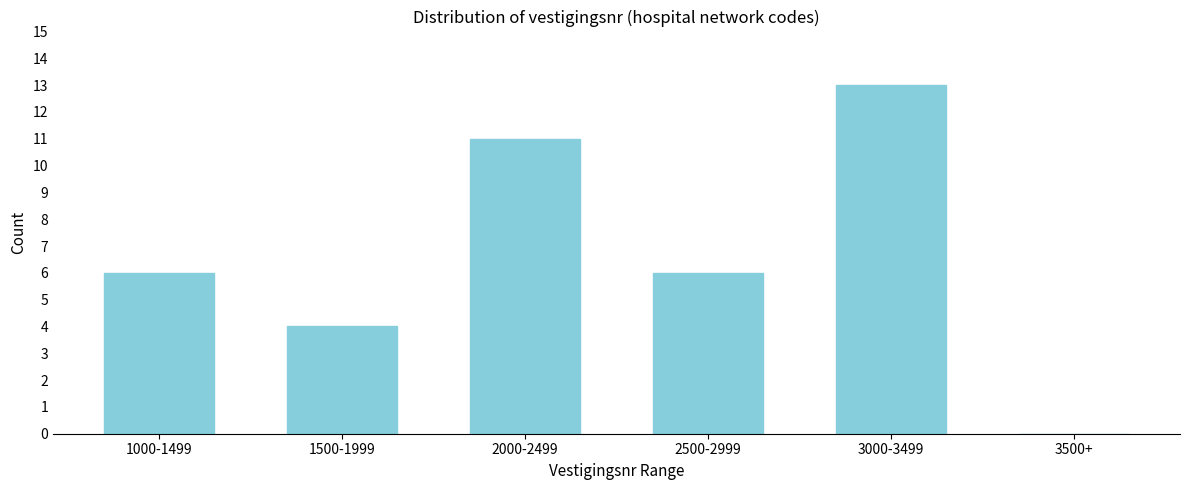

Reading left to right, list all the values displayed in this chart.

1000-1499=6	1500-1999=4	2000-2499=11	2500-2999=6	3000-3499=13	3500+=0